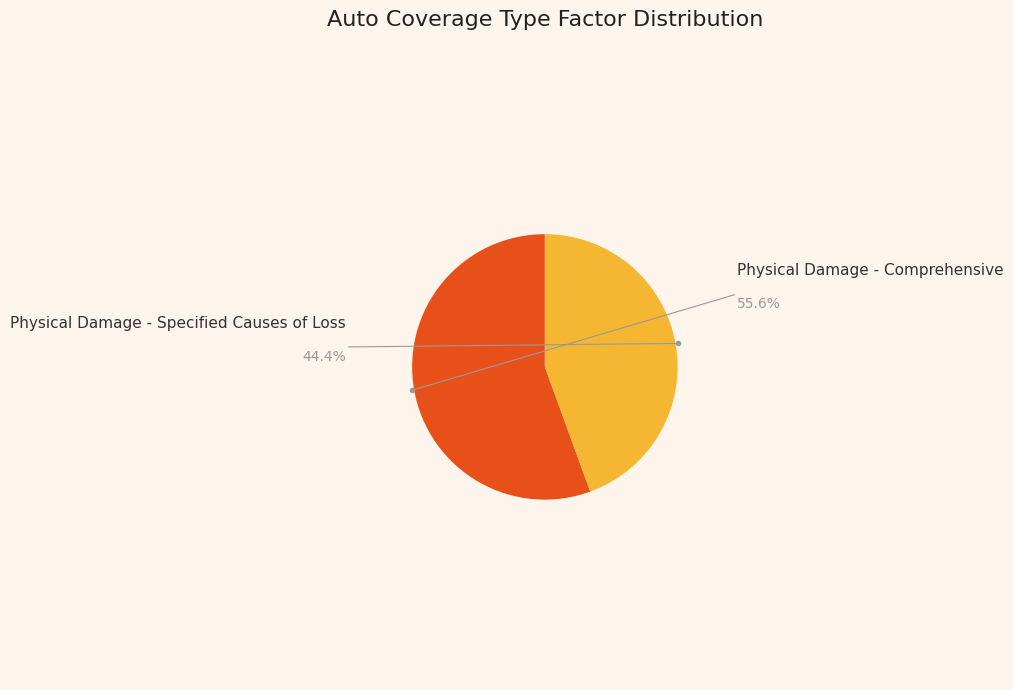

Does any single category account for the majority?

Yes